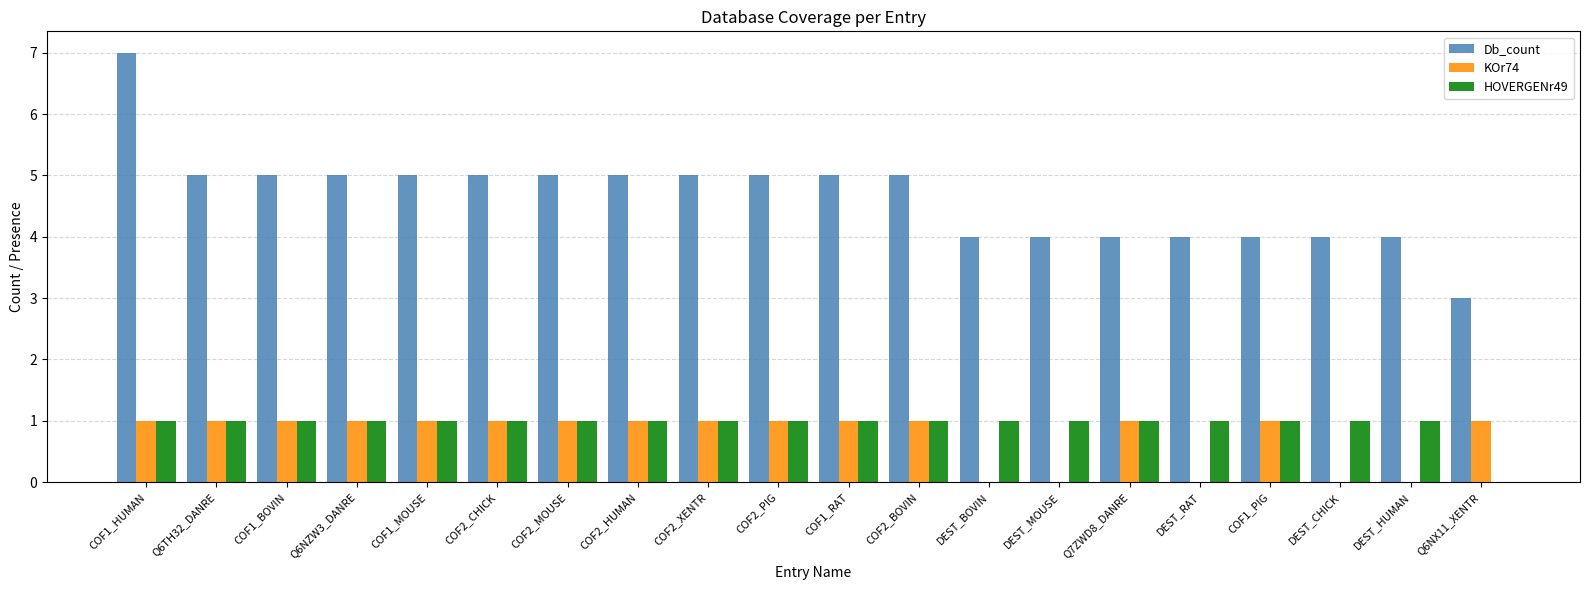

Which series changed the most between COF1_HUMAN and COF2_CHICK?

Db_count